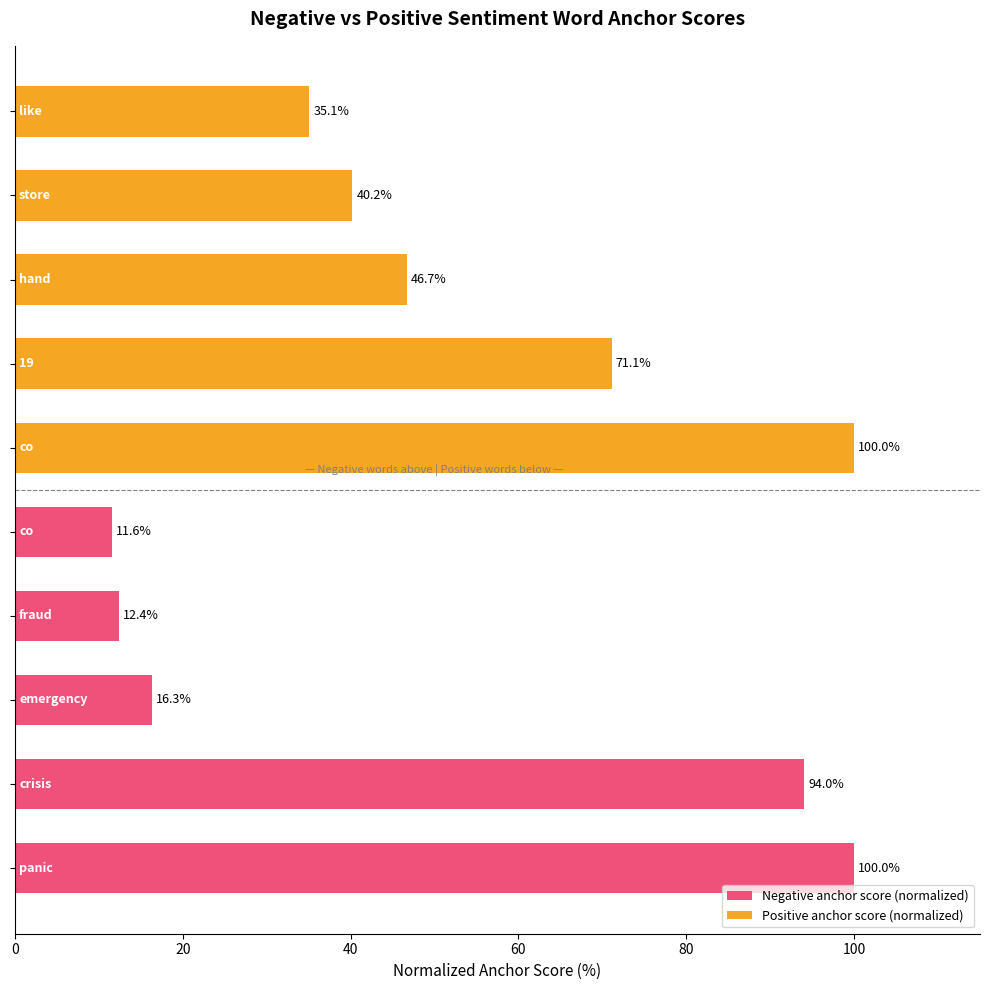

Does the chart contain any negative values?

No